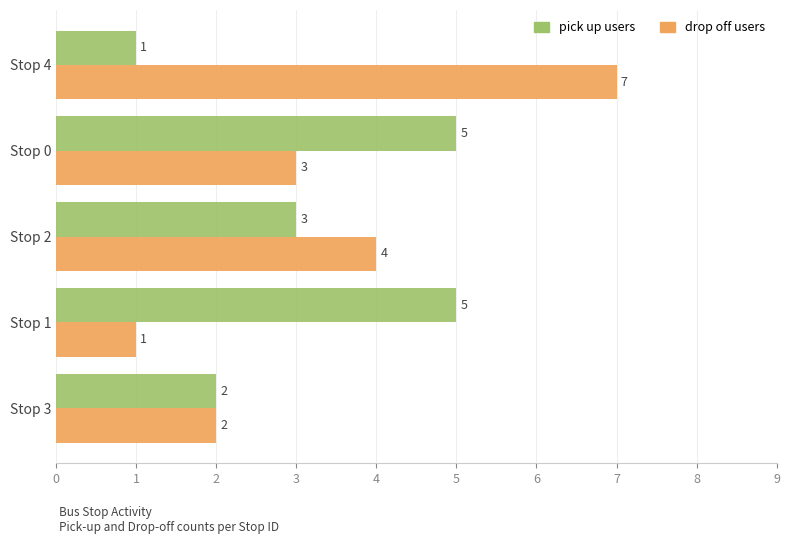

What is the sum of all drop off users values?

17